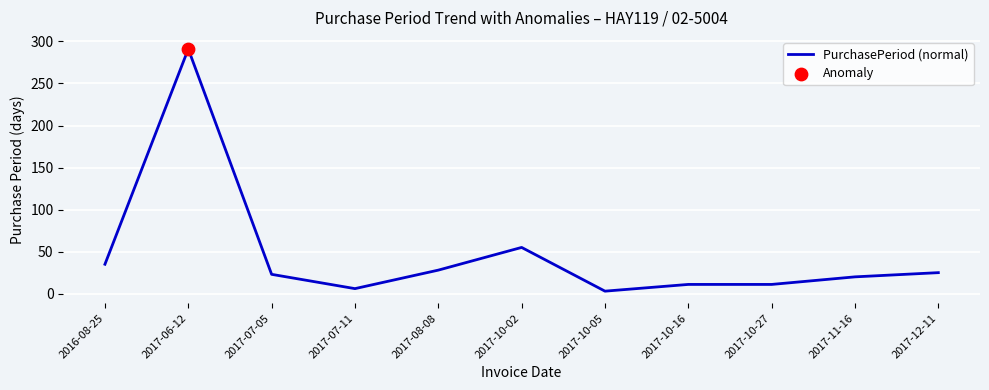

What is the change in value from 2017-10-16 to 2017-11-16?

+9